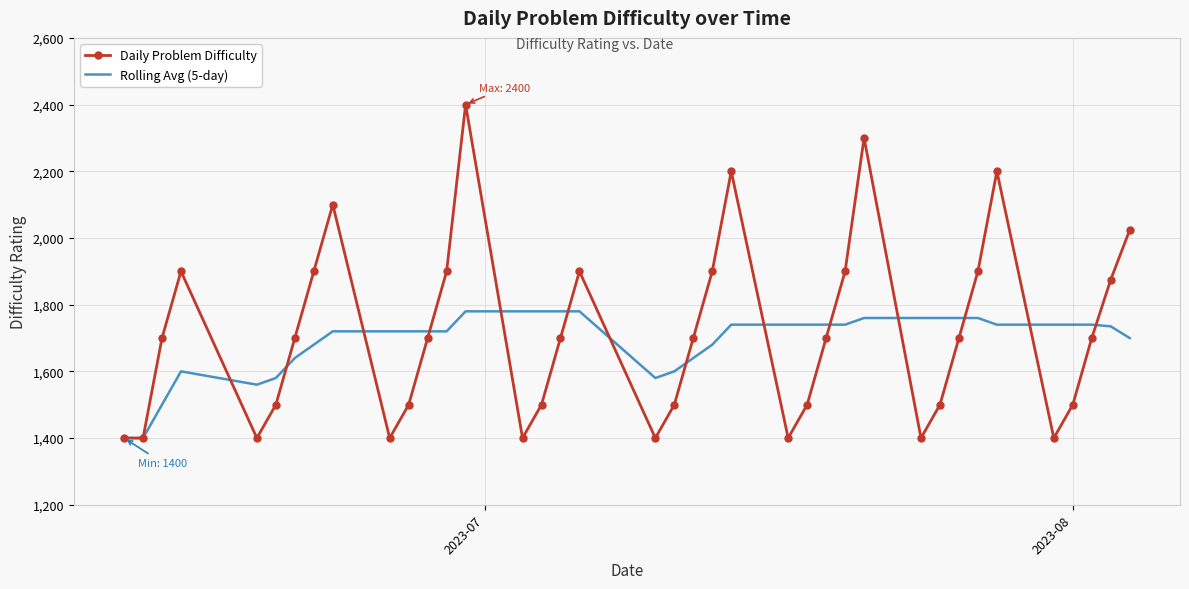

Which series ends up on top after the final intersection of Rolling Avg (5-day) and Daily Problem Difficulty?

Daily Problem Difficulty